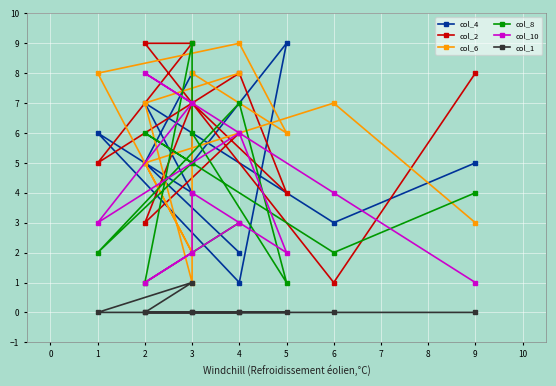

What is the lowest value of the col_8 series?

1